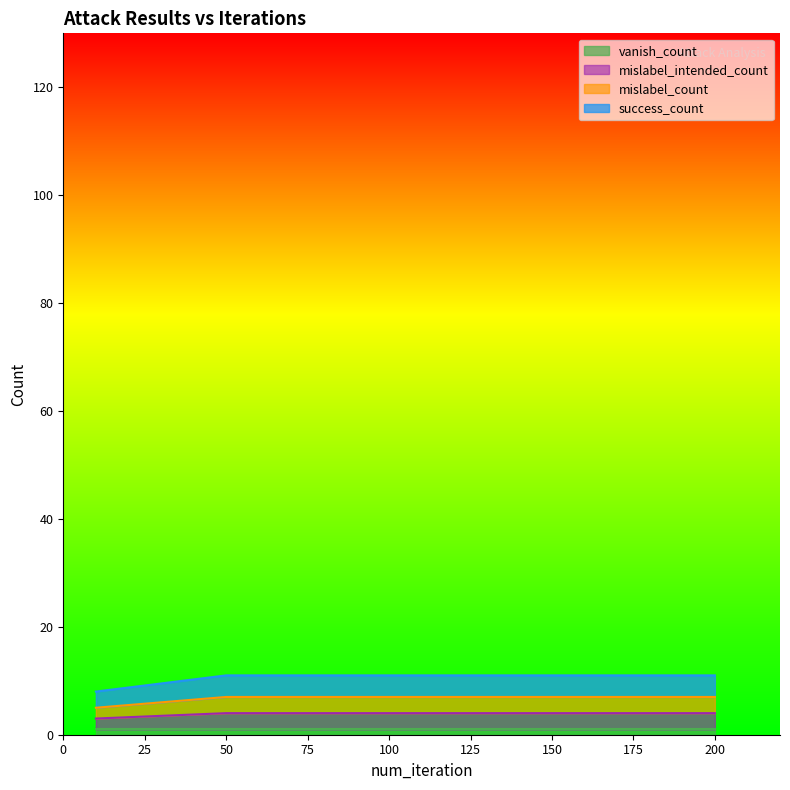

How many lines are shown in the chart?

4